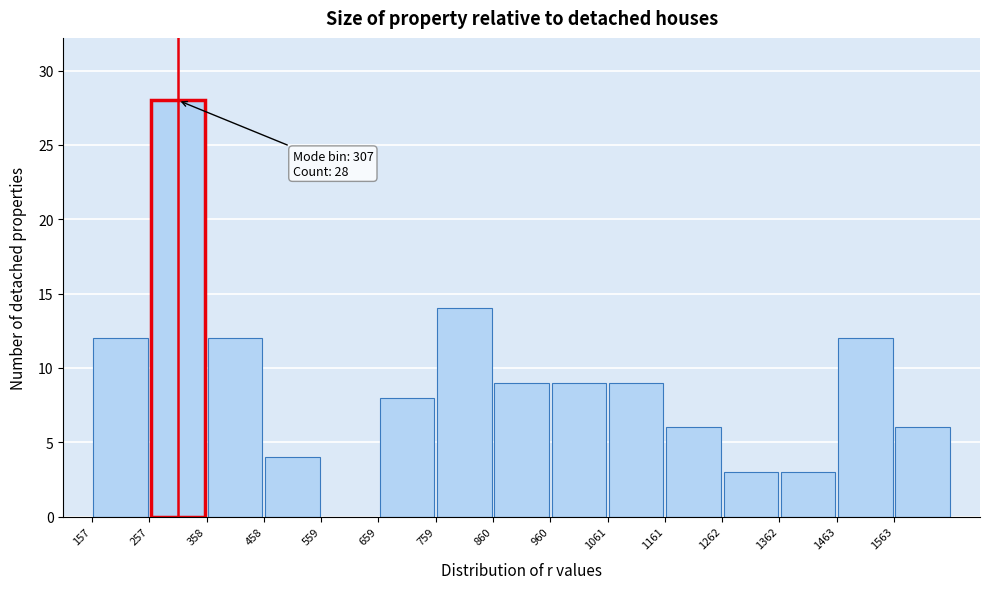

Which range on the x-axis has the tallest bar?

260 to 360